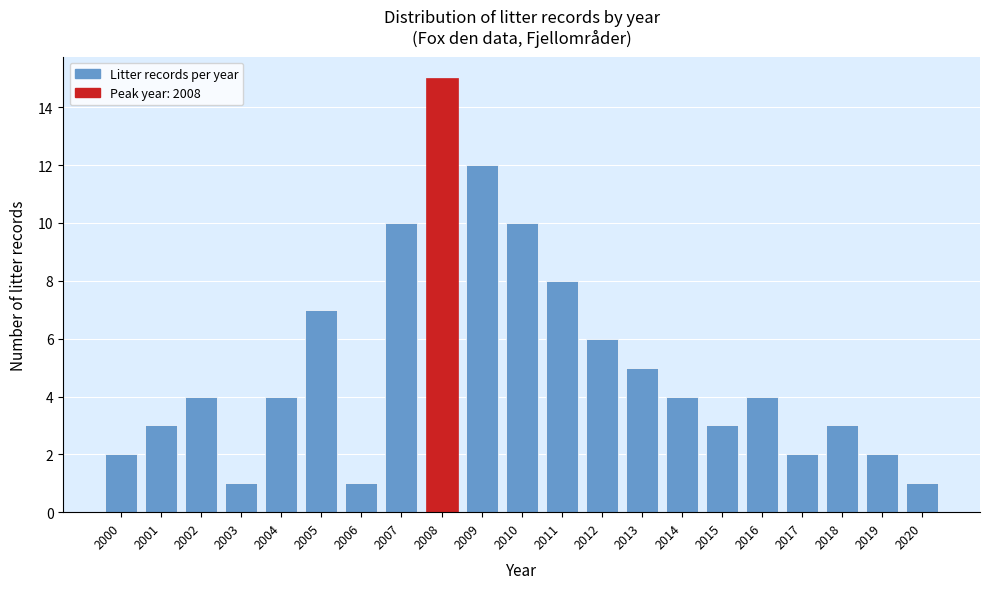

Reading left to right, transcribe all the data shown in this chart.

2000=2	2001=3	2002=4	2003=1	2004=4	2005=7	2006=1	2007=10	2008=15	2009=12	2010=10	2011=8	2012=6	2013=5	2014=4	2015=3	2016=4	2017=2	2018=3	2019=2	2020=1